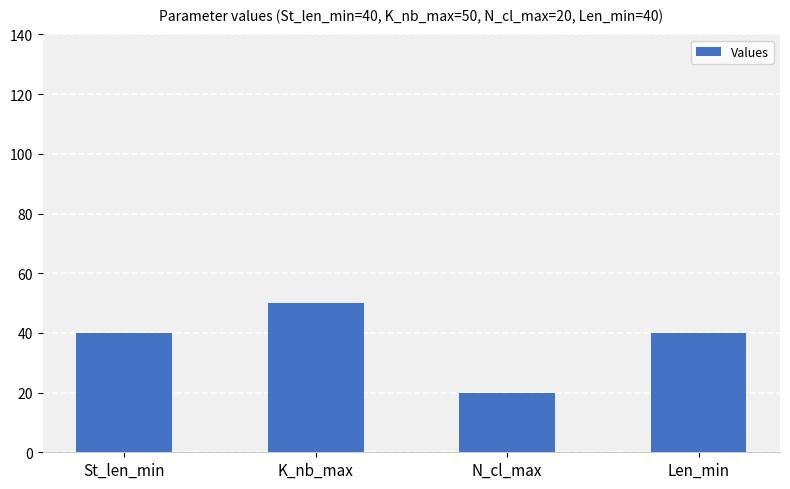

How many data points does each series have?

4